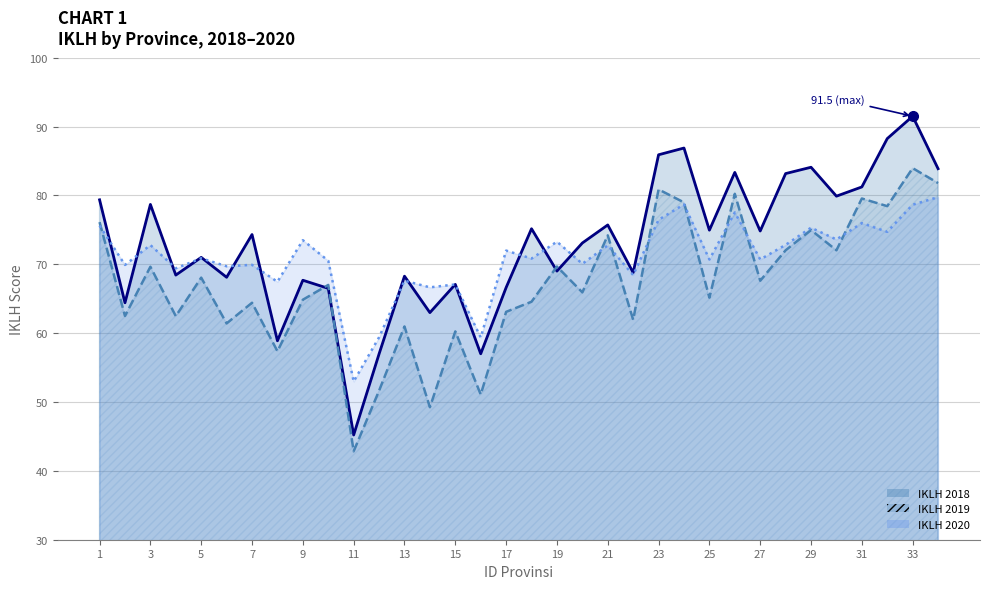

What is the value of the IKLH 2019 point at the 1st from the left?

76.1